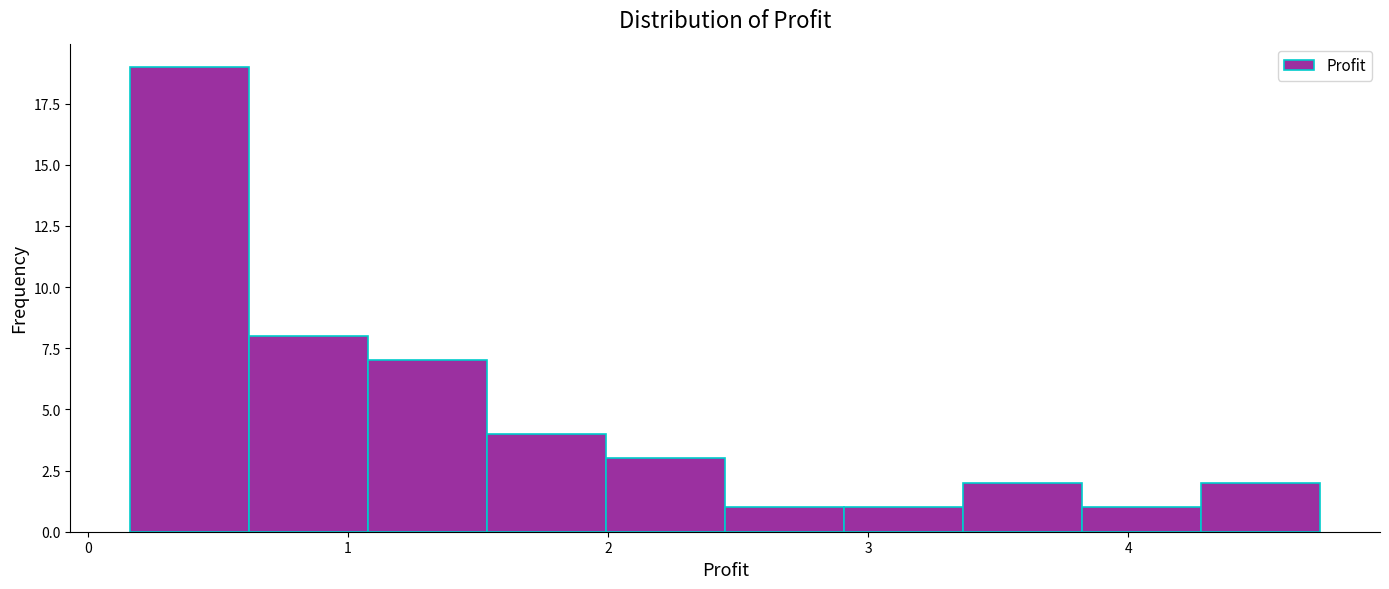

Reading left to right, transcribe this chart: for each bar, give the range it covers on the x-axis and its height. Neither the bar edges nor the heights are printed on the chart, so give them approximately, as read against the axes.

0.2 to 0.6: 19
0.6 to 1.1: 8
1.1 to 1.5: 7
1.5 to 2.0: 4
2.0 to 2.5: 3
2.5 to 2.9: 1
2.9 to 3.4: 1
3.4 to 3.8: 2
3.8 to 4.3: 1
4.3 to 4.7: 2